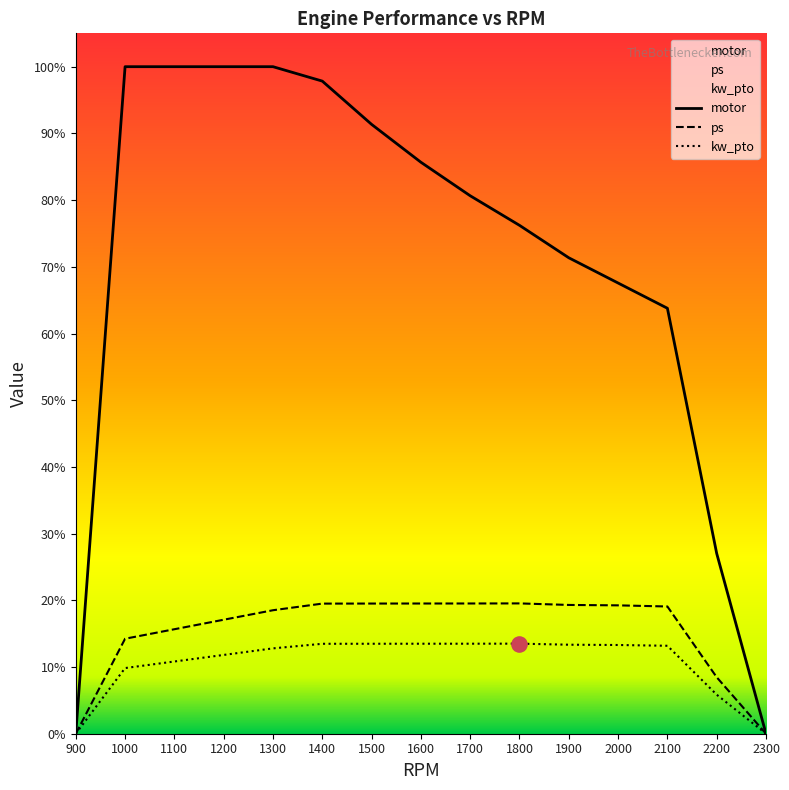

Is the value of kw_pto at 2300 greater than the value of ps at 1200?

No